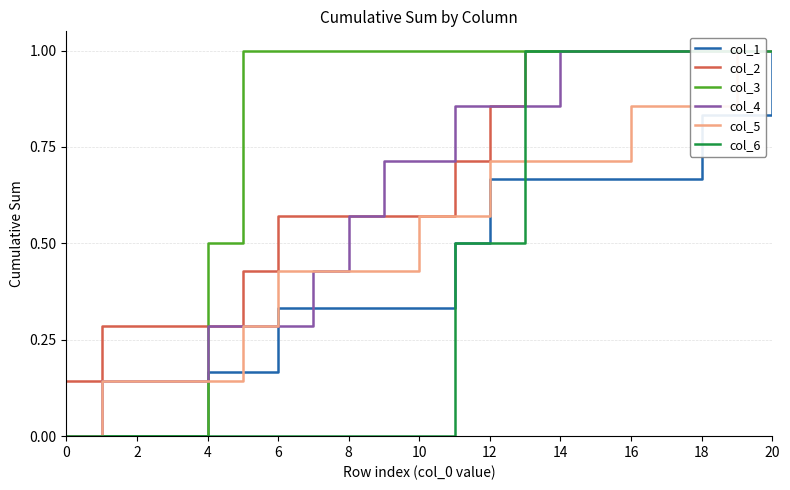

What is the highest value of the col_1 series?

1.0